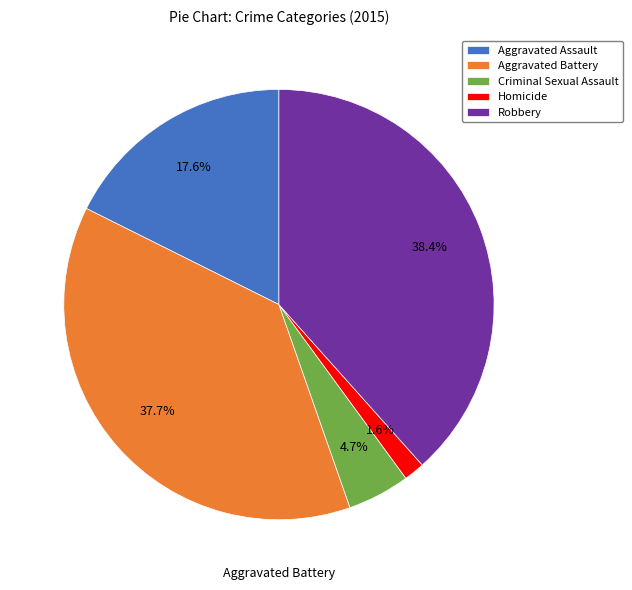

Which slice is the smallest?

Homicide